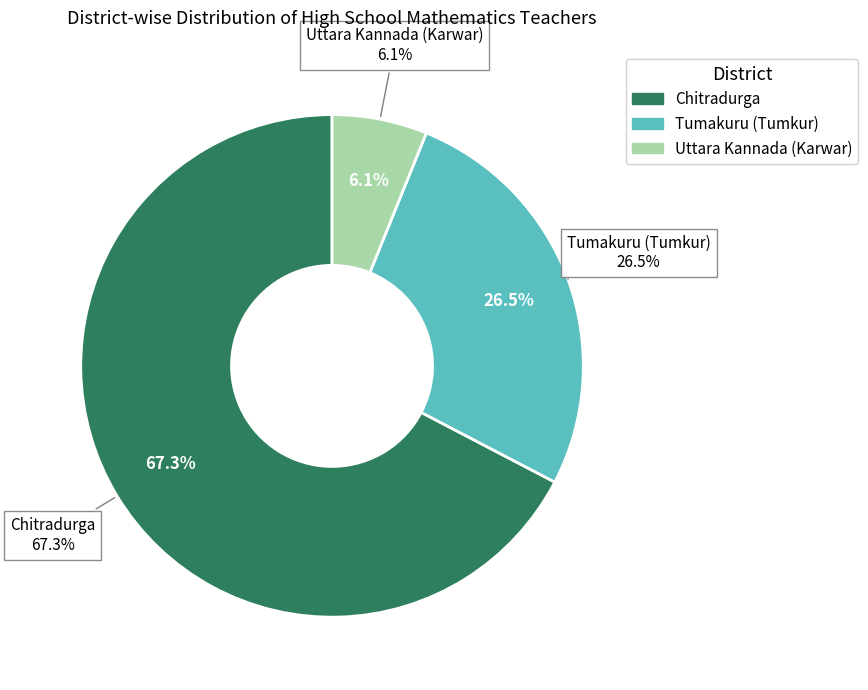

The Chitradurga slice represents 67% of the pie. True or false?

True